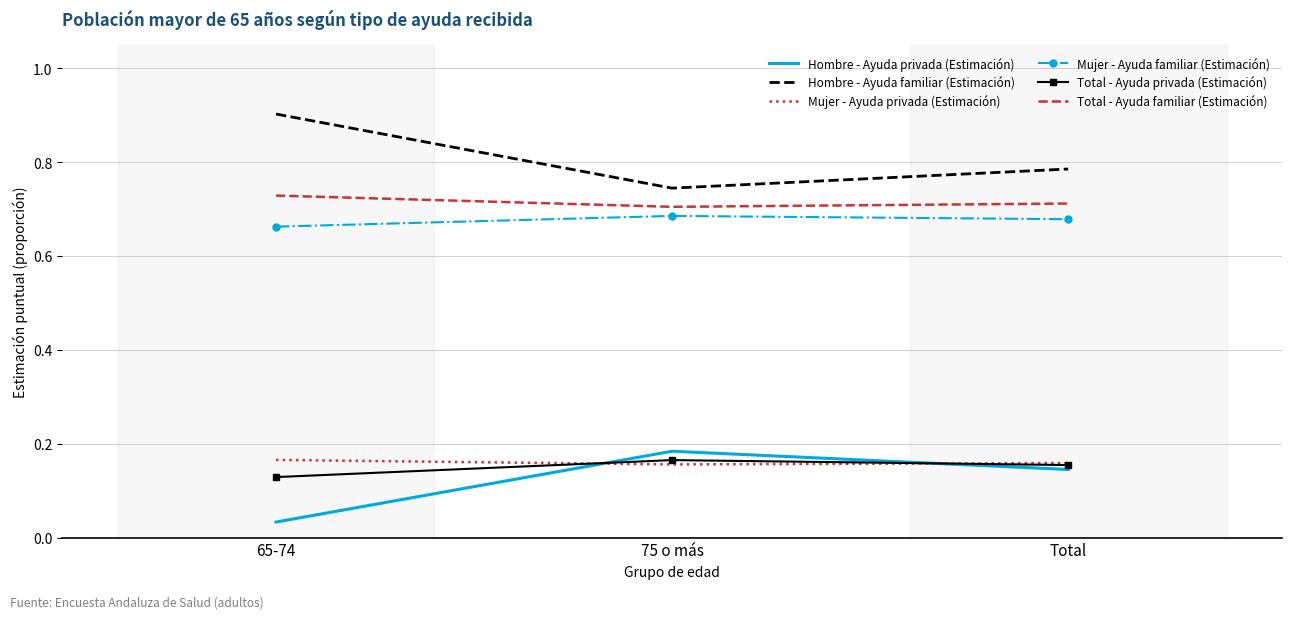

List the labels in order of Hombre - Ayuda familiar (Estimación) value, smallest first.

75 o más, Total, 65-74